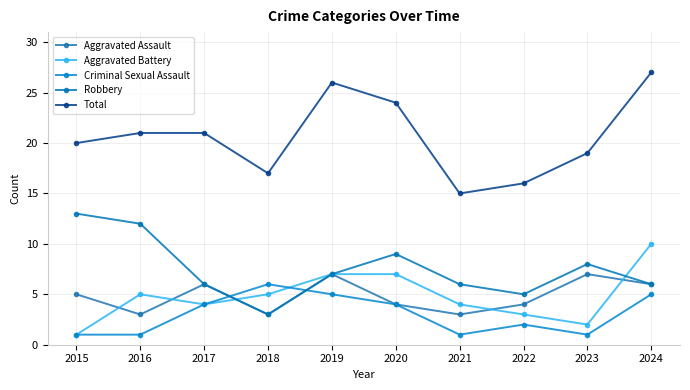

The Criminal Sexual Assault series shows 1 at 2016. True or false?

True